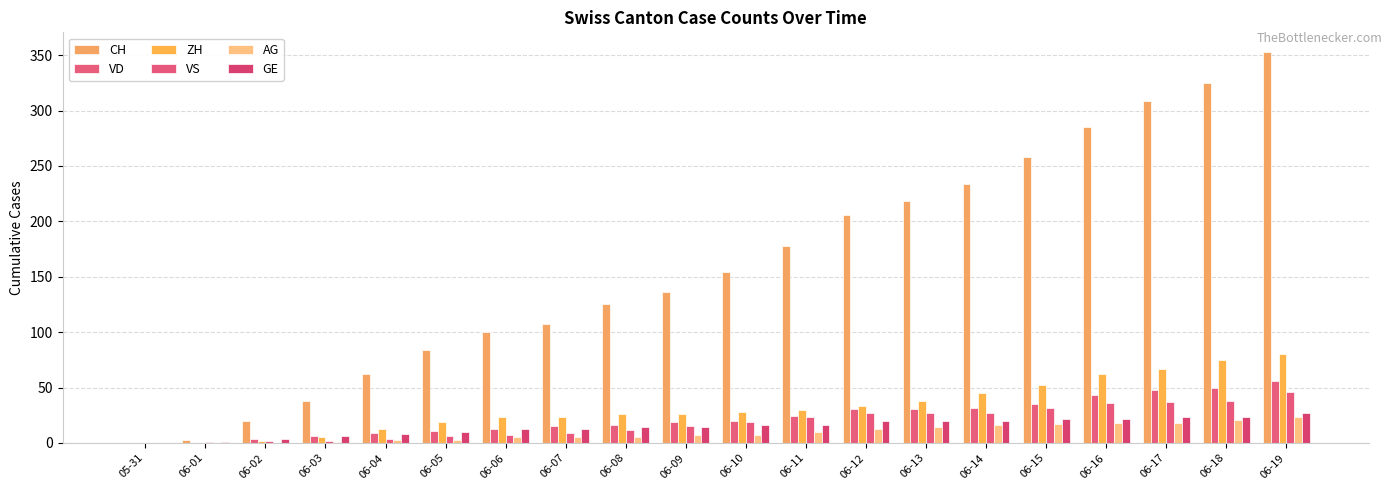

How many data points does each series have?

20